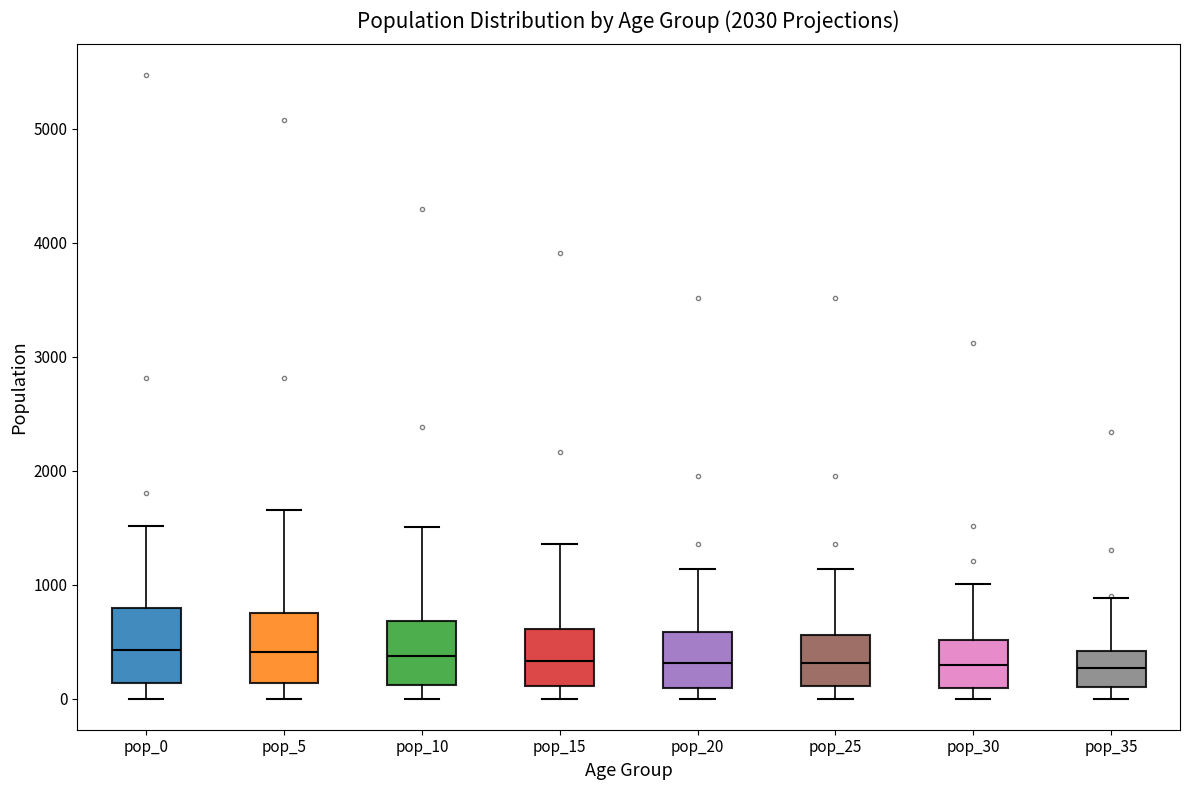

Reading left to right, transcribe this box plot: for each box, give where its median line is, the range the box spans, and where its two whiskers end, as read against the y-axis. The values are not printed on the chart, so give them approximately, as read against the axis.

pop_0: median 400, box 100 to 800, whiskers 0 to 1500
pop_5: median 400, box 100 to 800, whiskers 0 to 1700
pop_10: median 400, box 100 to 700, whiskers 0 to 1500
pop_15: median 300, box 100 to 600, whiskers 0 to 1400
pop_20: median 300, box 100 to 600, whiskers 0 to 1100
pop_25: median 300, box 100 to 600, whiskers 0 to 1100
pop_30: median 300, box 100 to 500, whiskers 0 to 1000
pop_35: median 300, box 100 to 400, whiskers 0 to 900